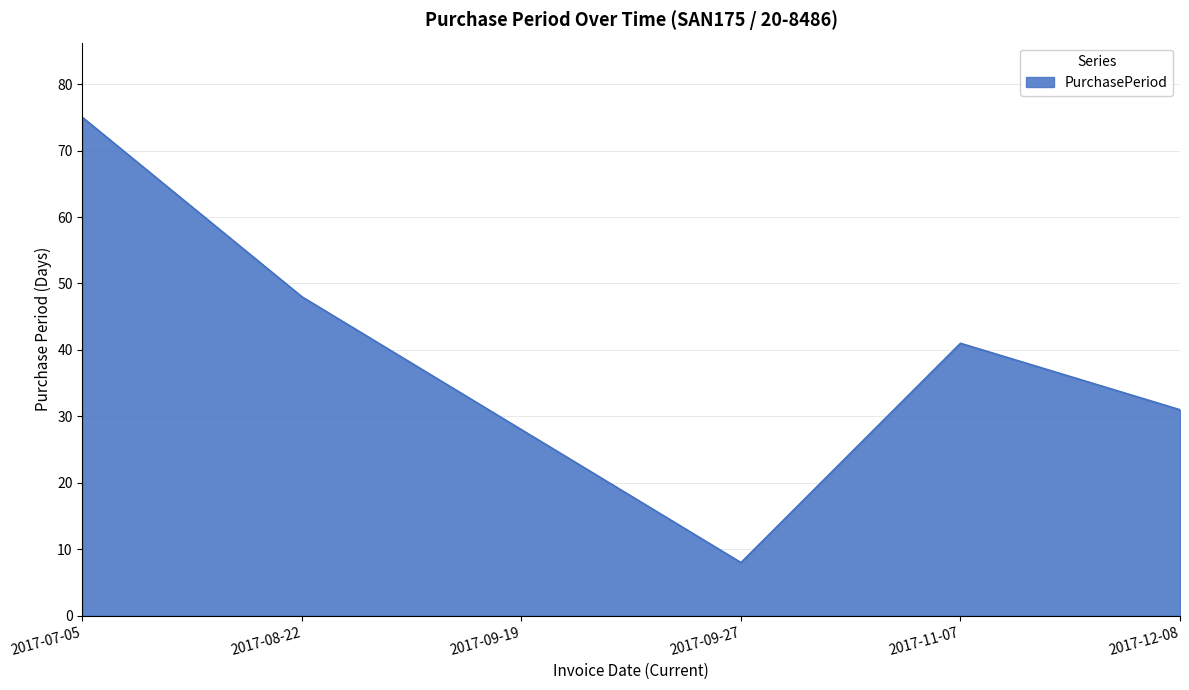

How many interior local peaks (higher than both neighbors) does the data have?

1